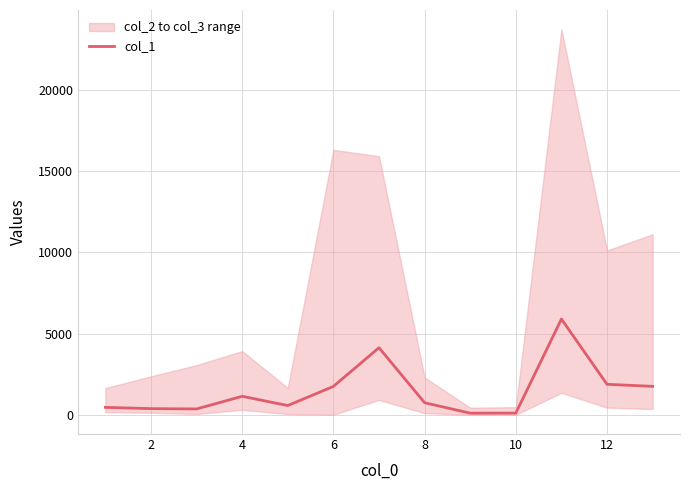

How many interior local valleys (lower than both neighbors) does the data have?

3